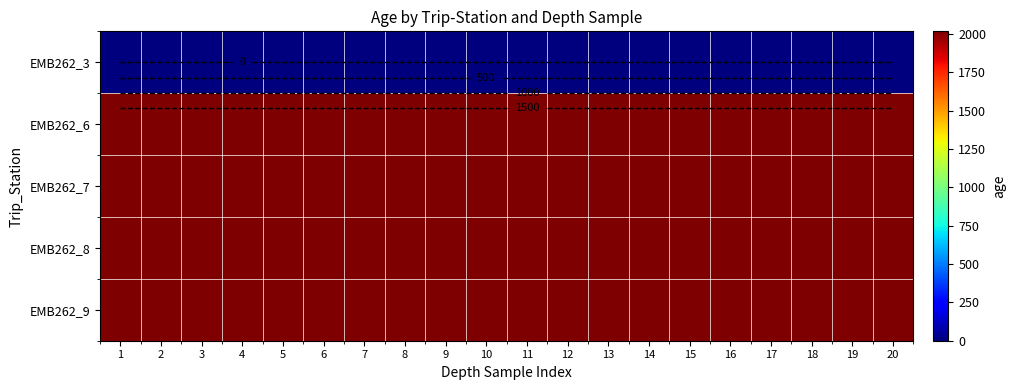

What is the sum of all EMB262_6 values?

40360